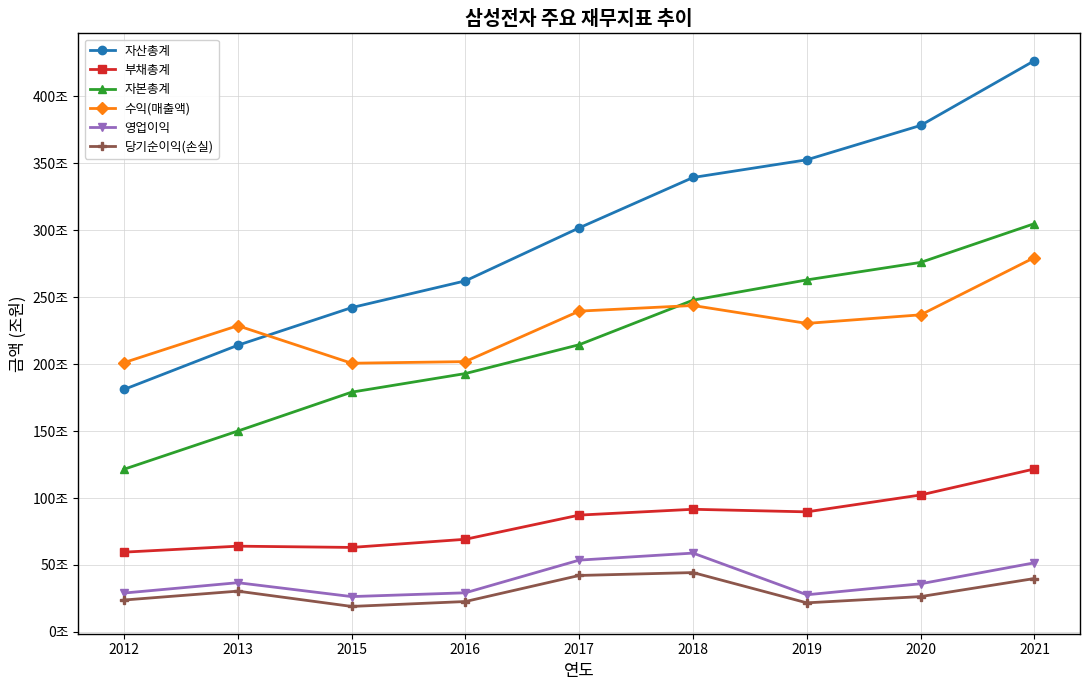

Reading right to left, extract all data points from this chart.

자산총계: 426.6	378.2	352.6	339.4	301.8	262.2	242.2	214.1	181.1
부채총계: 121.7	102.3	89.7	91.6	87.3	69.2	63.1	64.1	59.6
자본총계: 304.9	275.9	262.9	247.8	214.5	193.0	179.1	150.0	121.5
수익(매출액): 279.6	236.8	230.4	243.8	239.6	201.9	200.7	228.7	201.1
영업이익: 51.6	36.0	27.8	58.9	53.6	29.2	26.4	36.8	29.0
당기순이익(손실): 39.9	26.4	21.7	44.3	42.2	22.7	19.1	30.5	23.8